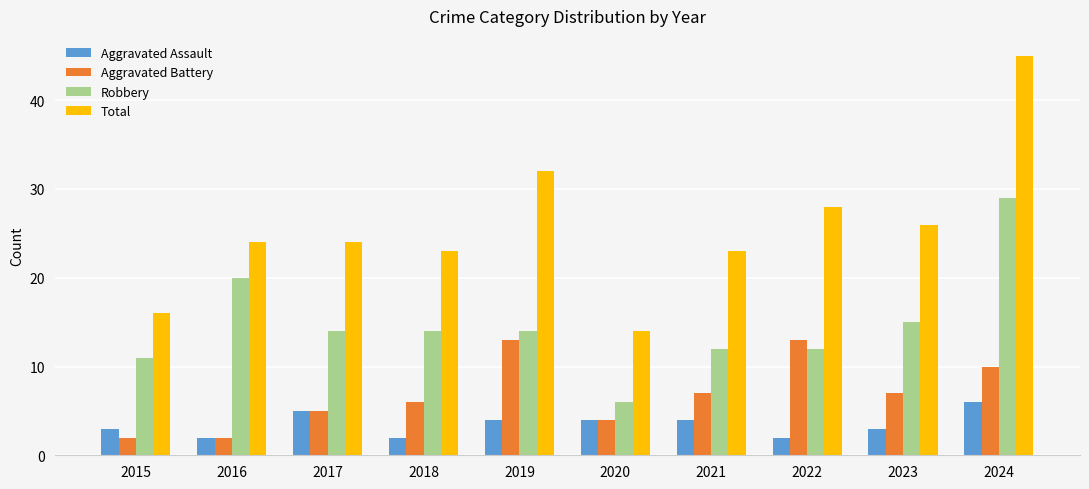

What is the difference between the second highest and minimum values in the Aggravated Assault series?

3